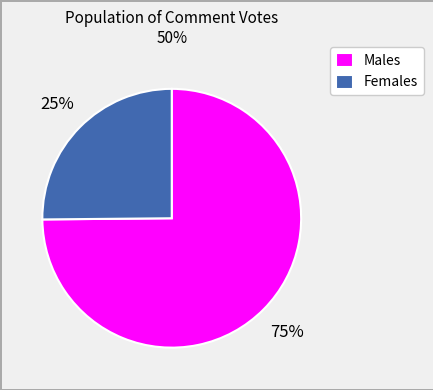

Combined, do Males and Females account for over 50%?

Yes